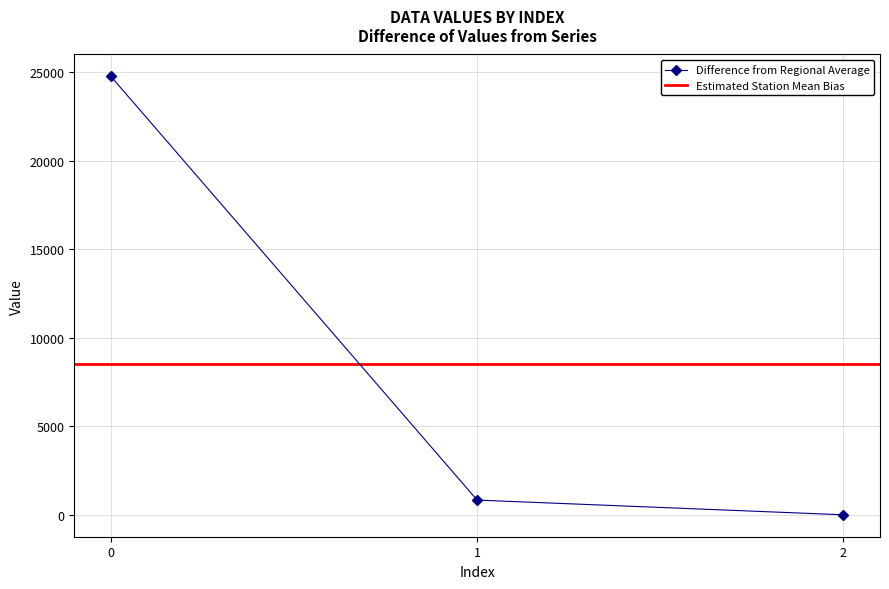

What is the highest value of the Difference from Regional Average series?

24775.5